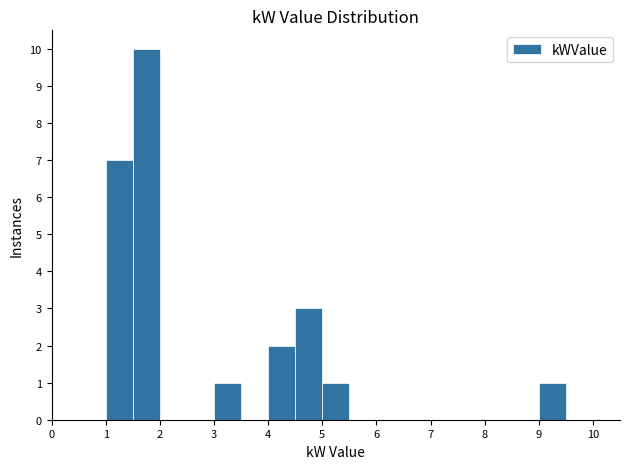

How tall is the bar that spans 1.5 to 2.0 on the x-axis? The values are not printed on the chart, so give them approximately, as read against the axis.

10